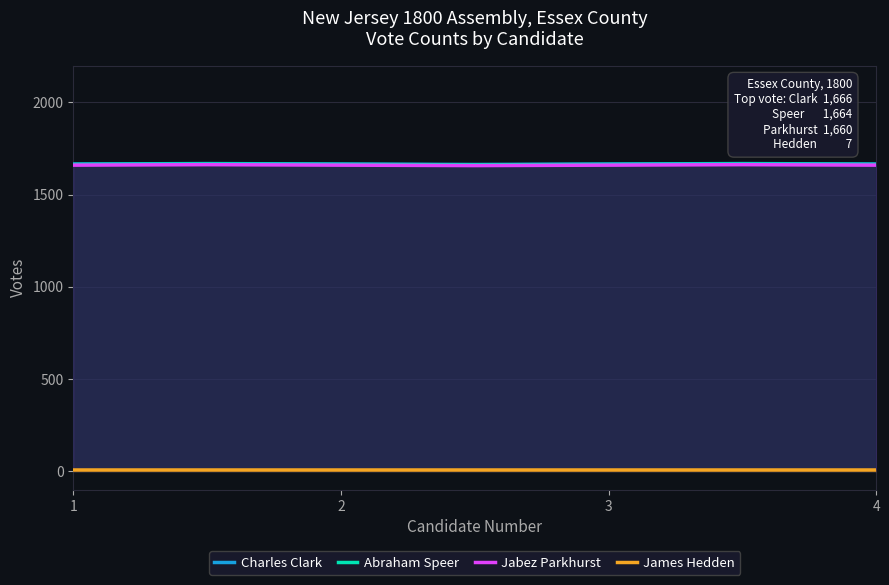

Which series has the largest range (max minus min)?

Charles Clark